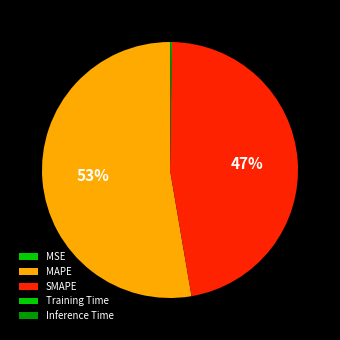

To the nearest percent, what is the difference between the largest and smallest slice percentages?

53%